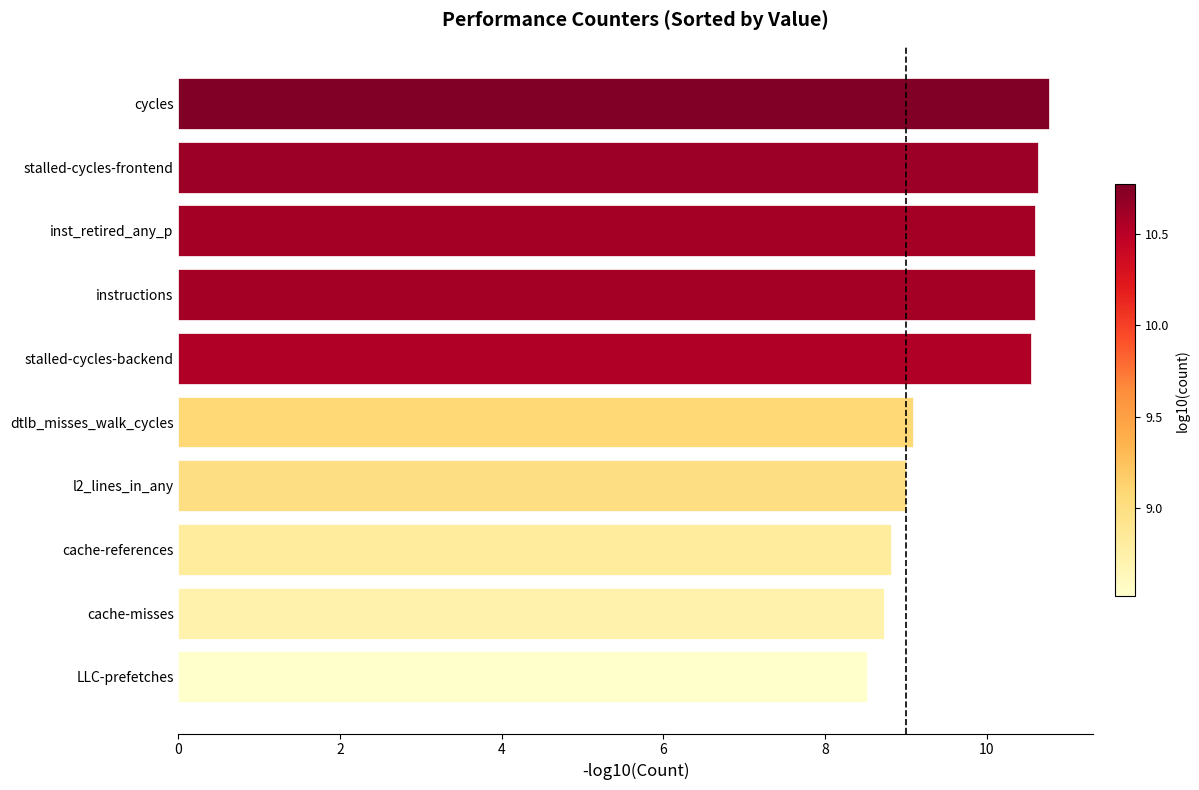

Reading bottom to top, transcribe all the data shown in this chart.

8.5	8.7	8.8	9.0	9.1	10.6	10.6	10.6	10.6	10.8